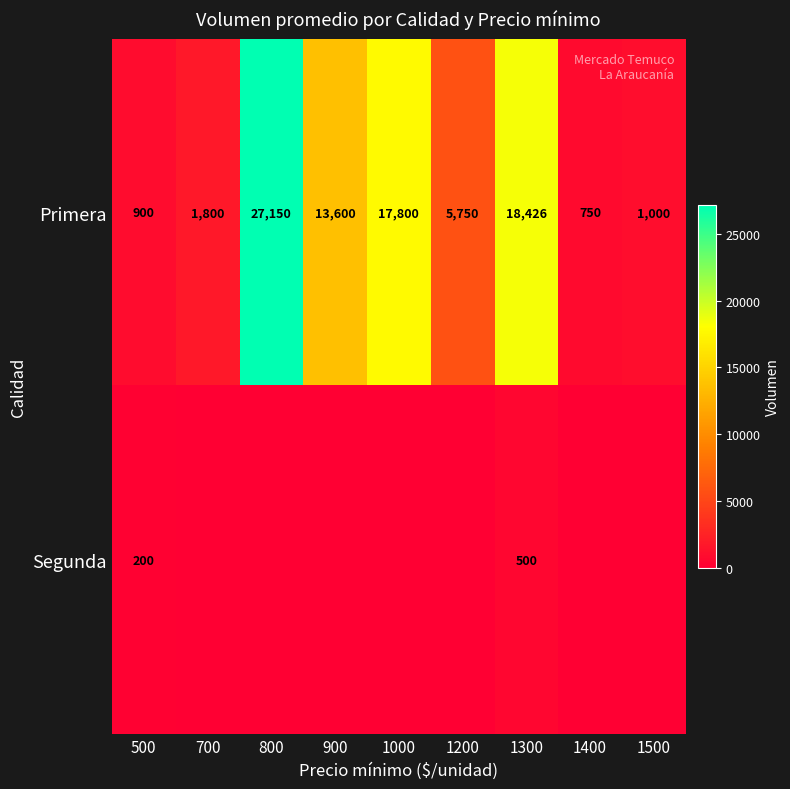

What is the sum of all Primera values?

87176